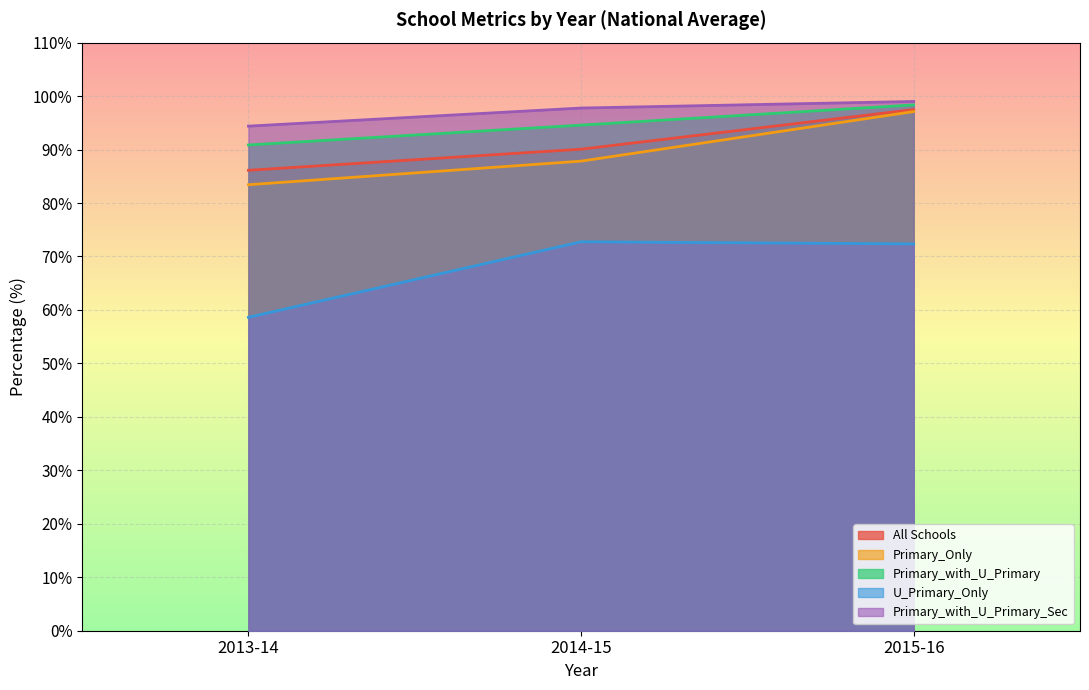

Read the All Schools value at 2014-15.

90.1